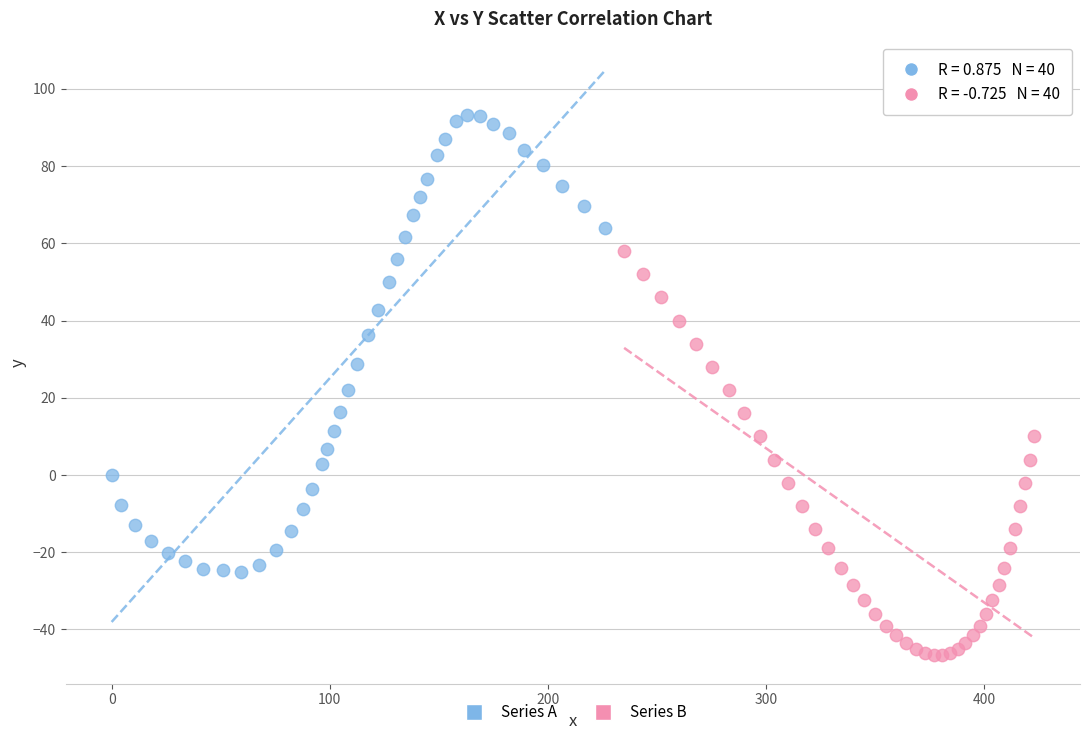

Which series reaches the maximum Y coordinate?

Series A